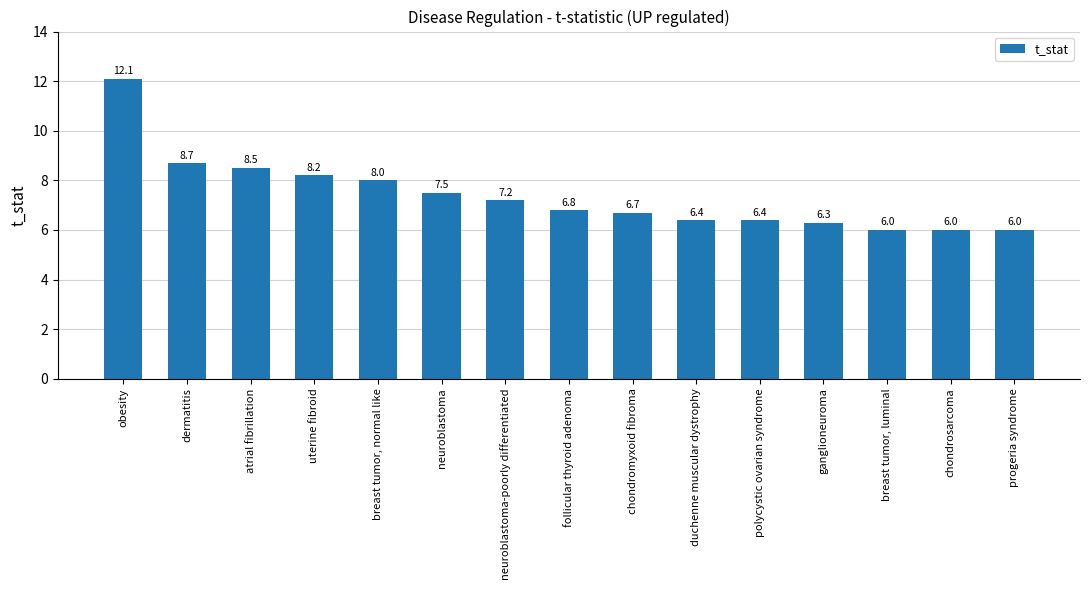

What is the minimum value shown in the chart?

6.0